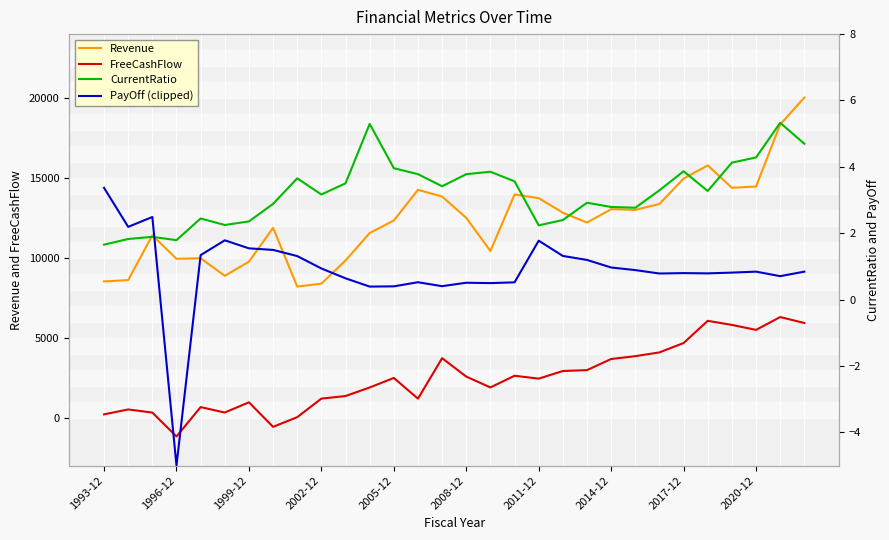

Which has a higher value, 22 or 25?

25